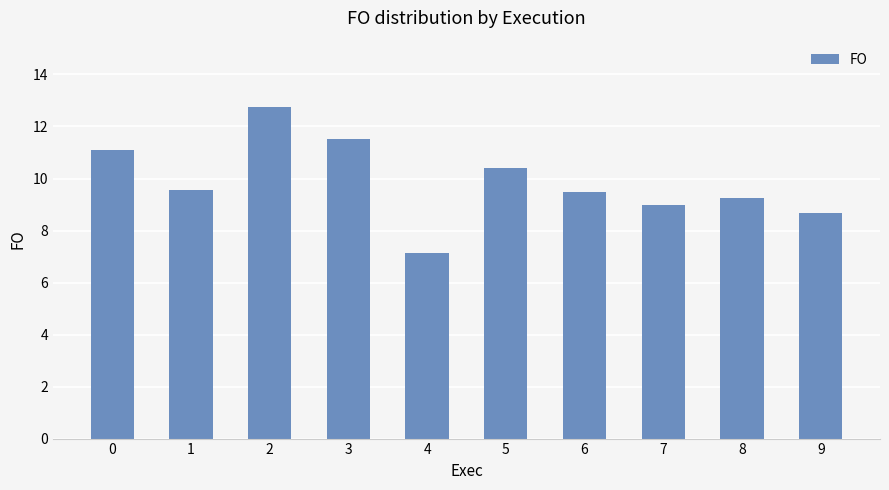

How many distinct data groups are displayed?

1